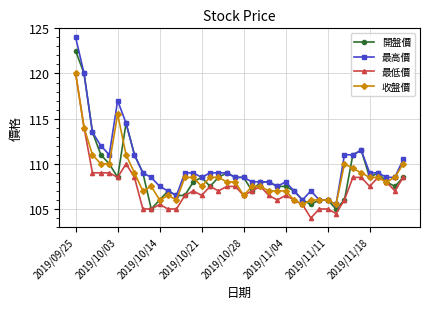

What is the average value of the 開盤價 series?

108.8